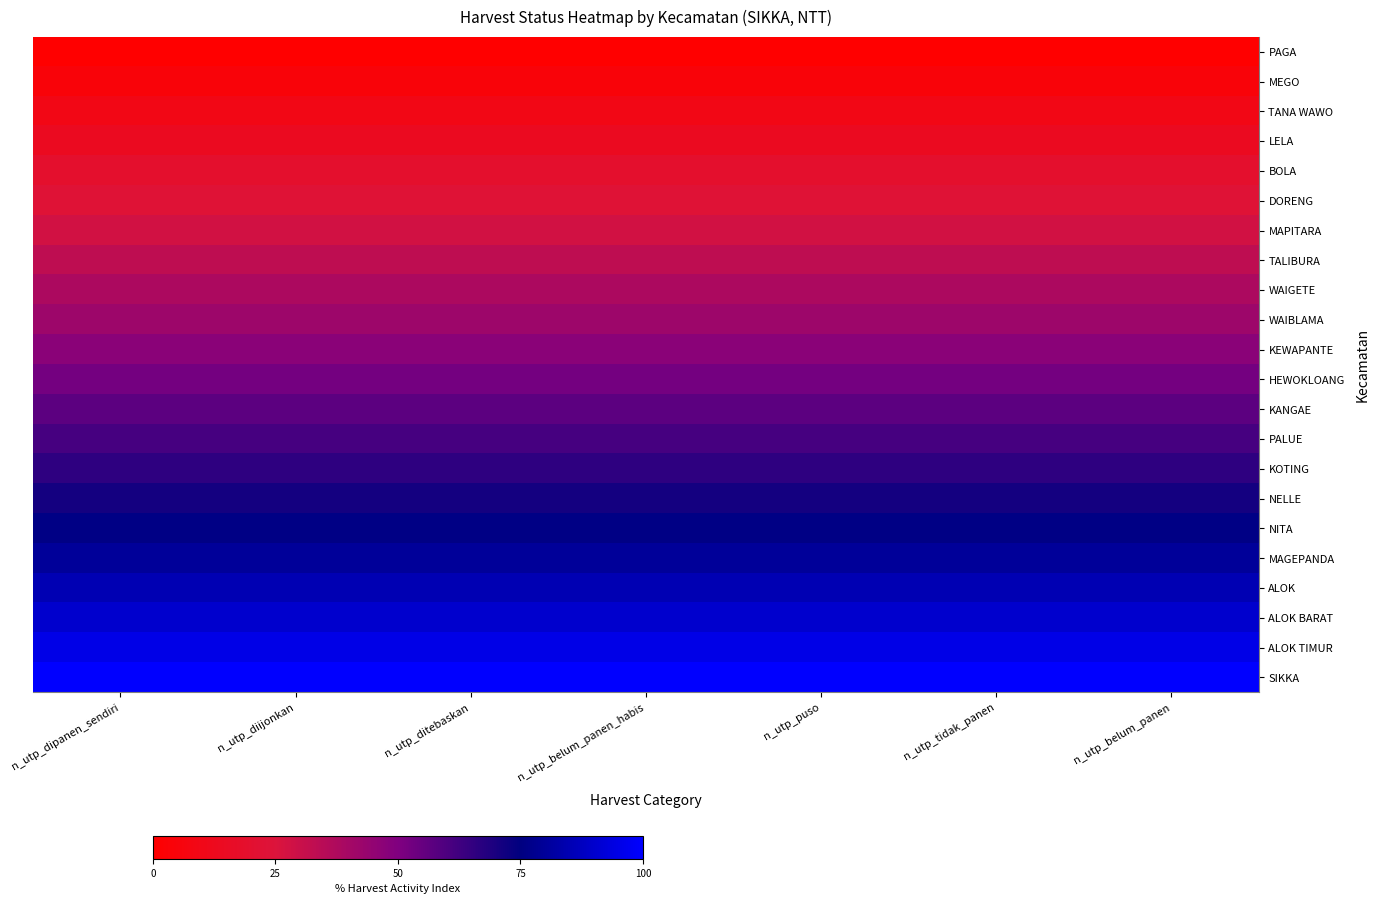

Which has a higher value, n_utp_dipanen_sendiri or n_utp_tidak_panen?

n_utp_dipanen_sendiri